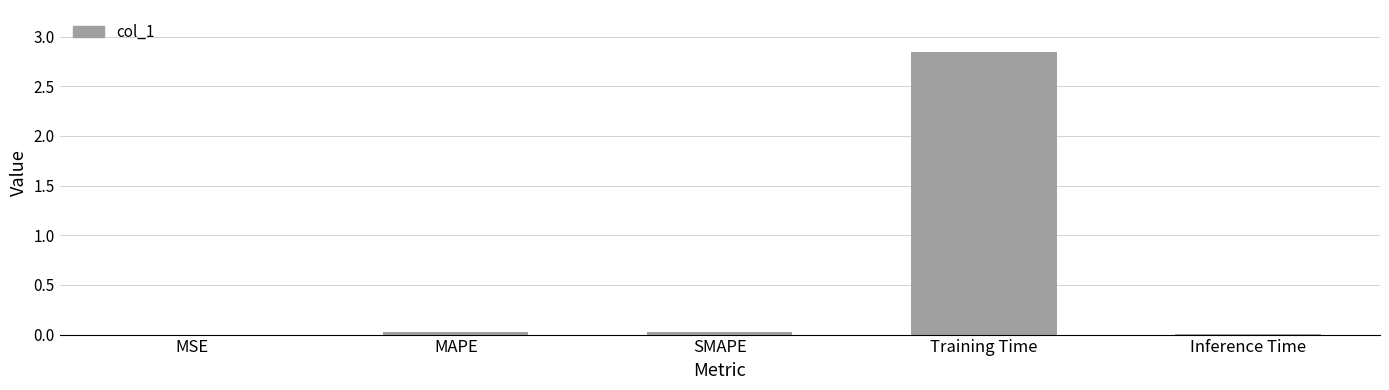

The chart shows a value of 1.5 at Training Time. True or false?

False